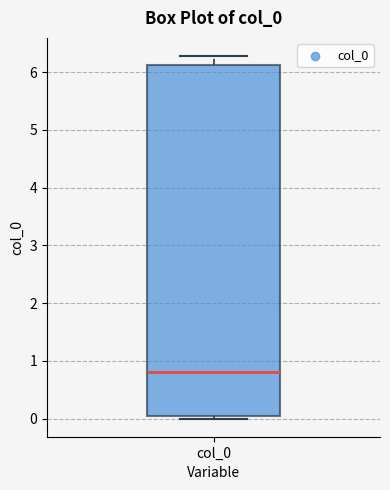

Where is the lower edge of the box for col_0 on the y-axis? The values are not printed on the chart, so give them approximately, as read against the axis.

0.0